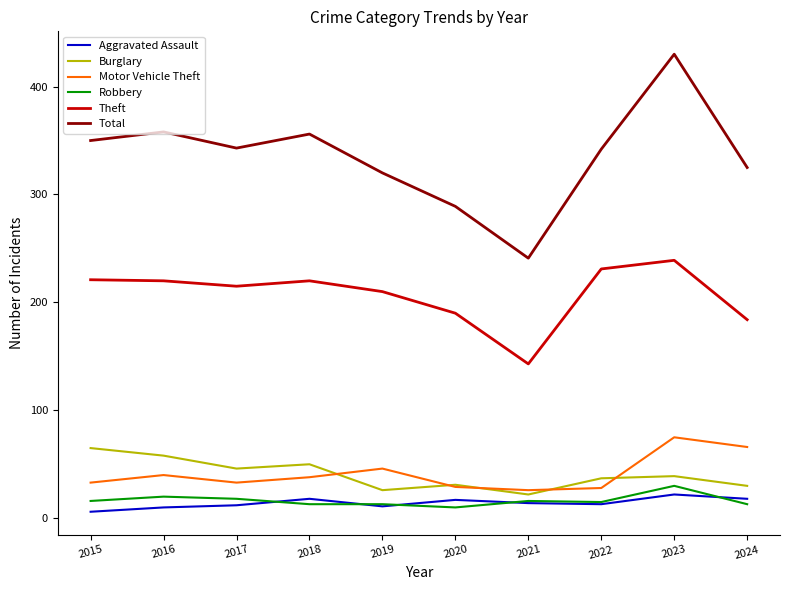

Is it true that Aggravated Assault equals 22 at 2023?

True